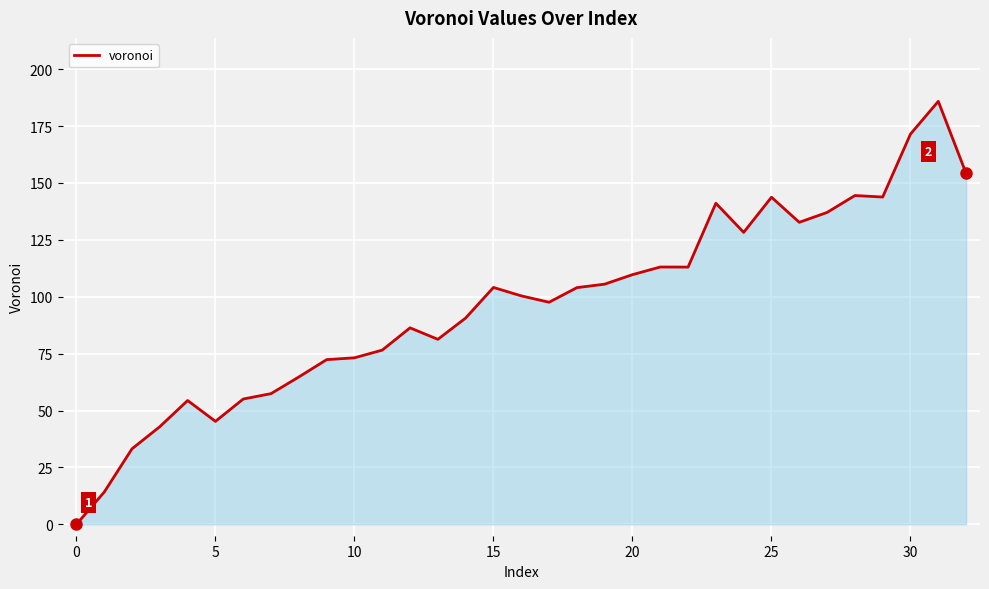

What is the difference between the maximum and minimum values?

185.9